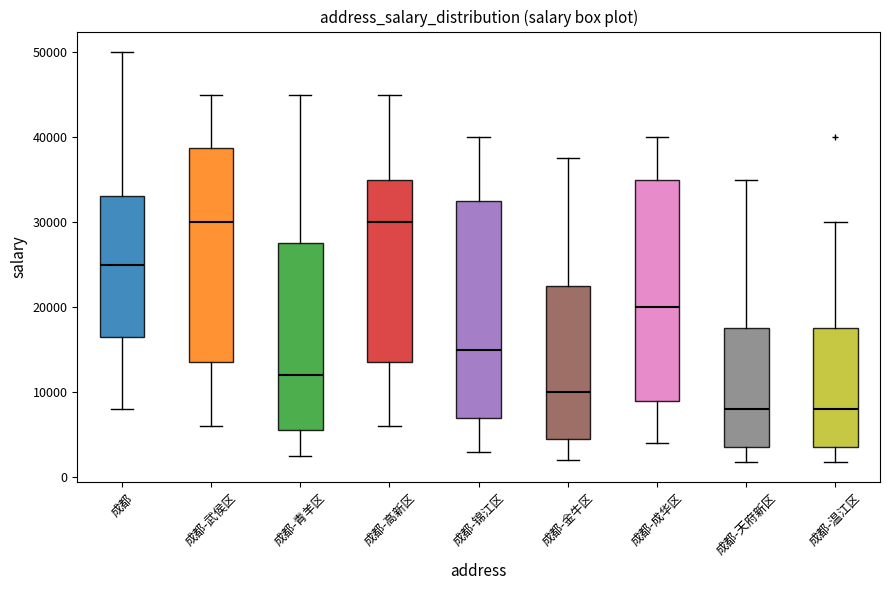

Reading left to right, transcribe this box plot: for each box, give where its median line is, the range the box spans, and where its two whiskers end, as read against the y-axis. The values are not printed on the chart, so give them approximately, as read against the axis.

成都: median 25000, box 17000 to 33000, whiskers 8000 to 50000
成都-武侯区: median 30000, box 14000 to 39000, whiskers 6000 to 45000
成都-青羊区: median 12000, box 6000 to 28000, whiskers 3000 to 45000
成都-高新区: median 30000, box 14000 to 35000, whiskers 6000 to 45000
成都-锦江区: median 15000, box 7000 to 33000, whiskers 3000 to 40000
成都-金牛区: median 10000, box 5000 to 23000, whiskers 2000 to 38000
成都-成华区: median 20000, box 9000 to 35000, whiskers 4000 to 40000
成都-天府新区: median 8000, box 4000 to 18000, whiskers 2000 to 35000
成都-温江区: median 8000, box 4000 to 18000, whiskers 2000 to 30000